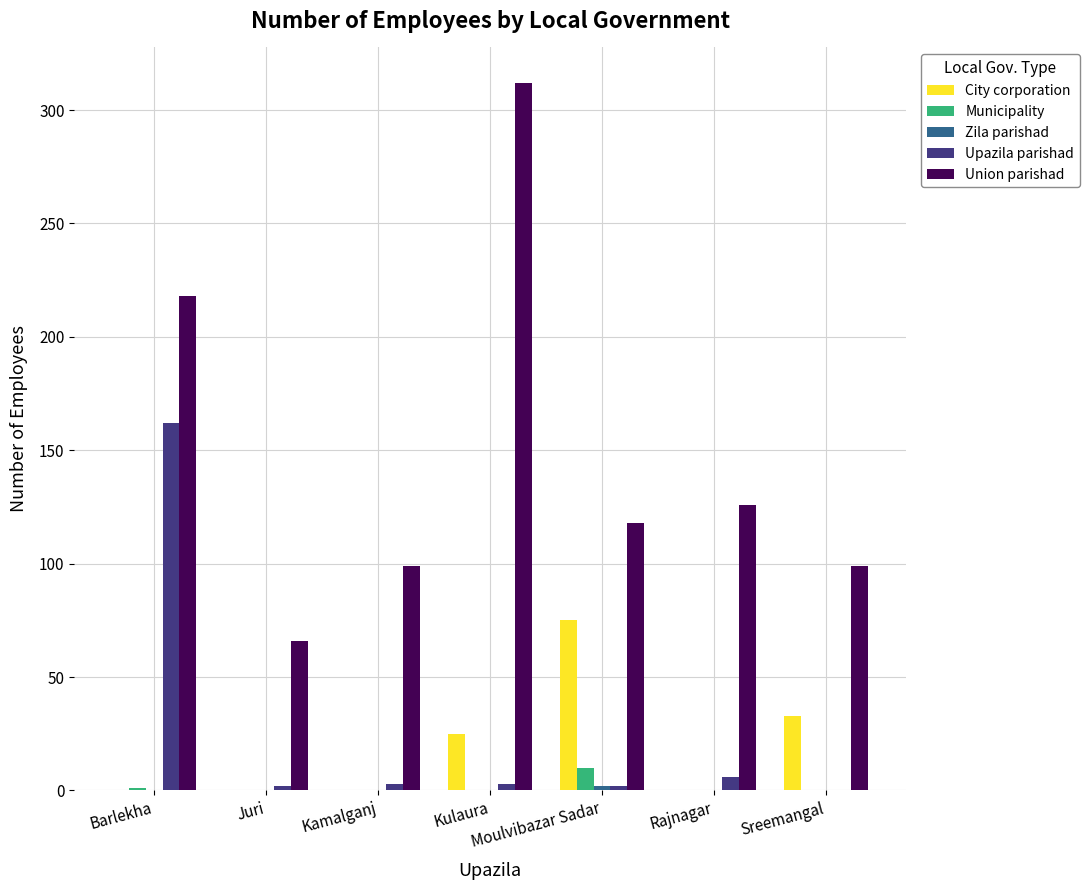

Where is City corporation nearest to the value 37?

Sreemangal